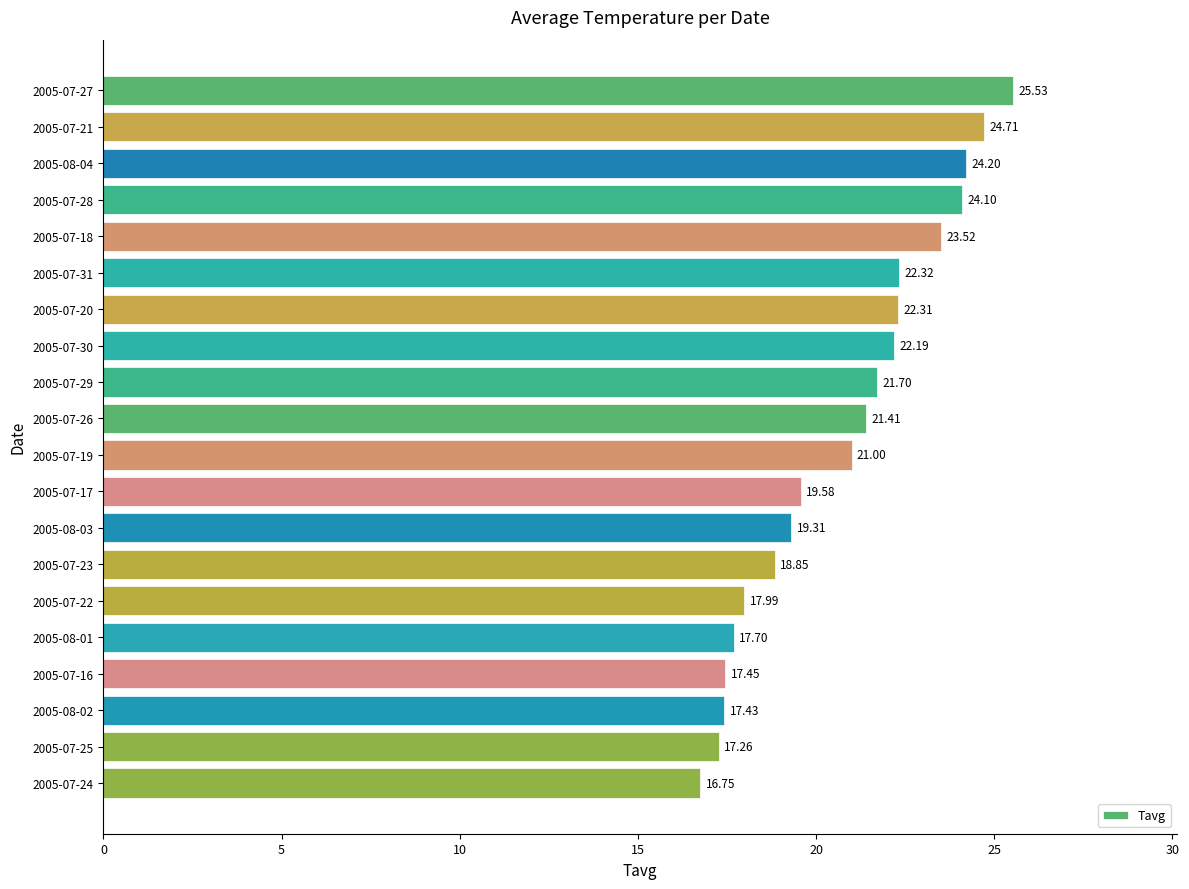

Between 2005-07-26 and 2005-07-18, which is larger?

2005-07-18